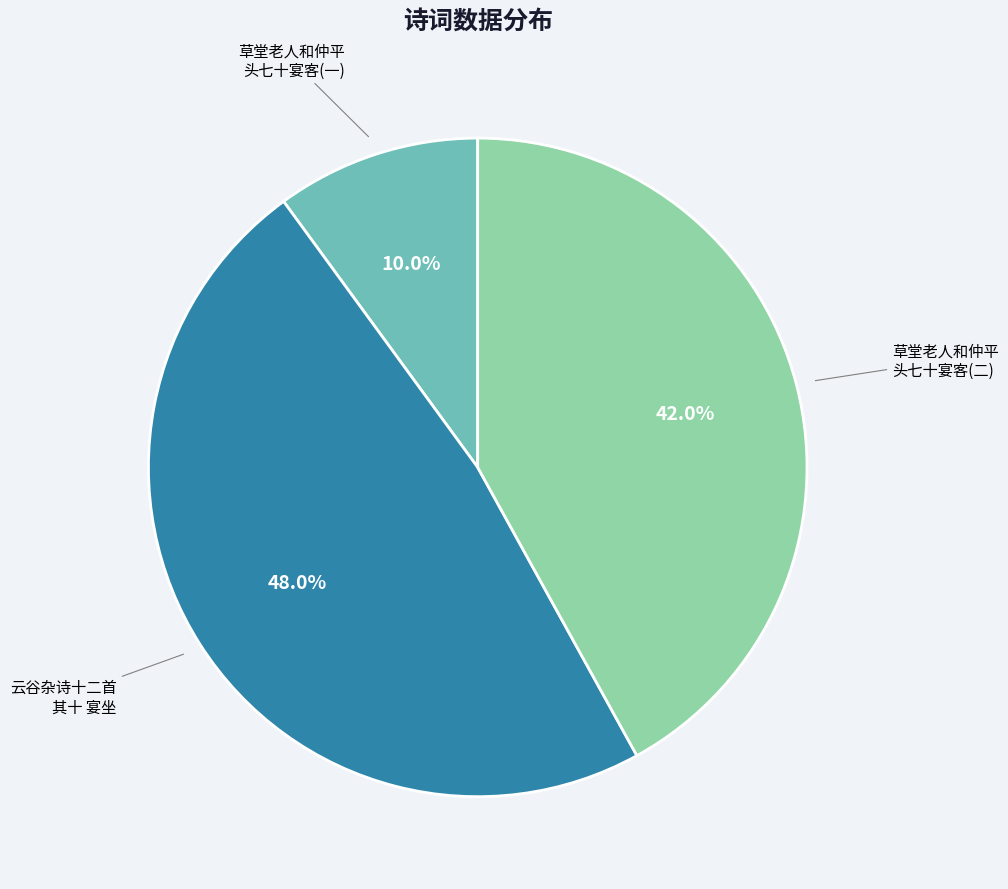

Rank the categories by value from highest to lowest.

云谷杂诗十二首 其十 宴坐, 草堂老人和仲平 头七十宴客(二), 草堂老人和仲平 头七十宴客(一)